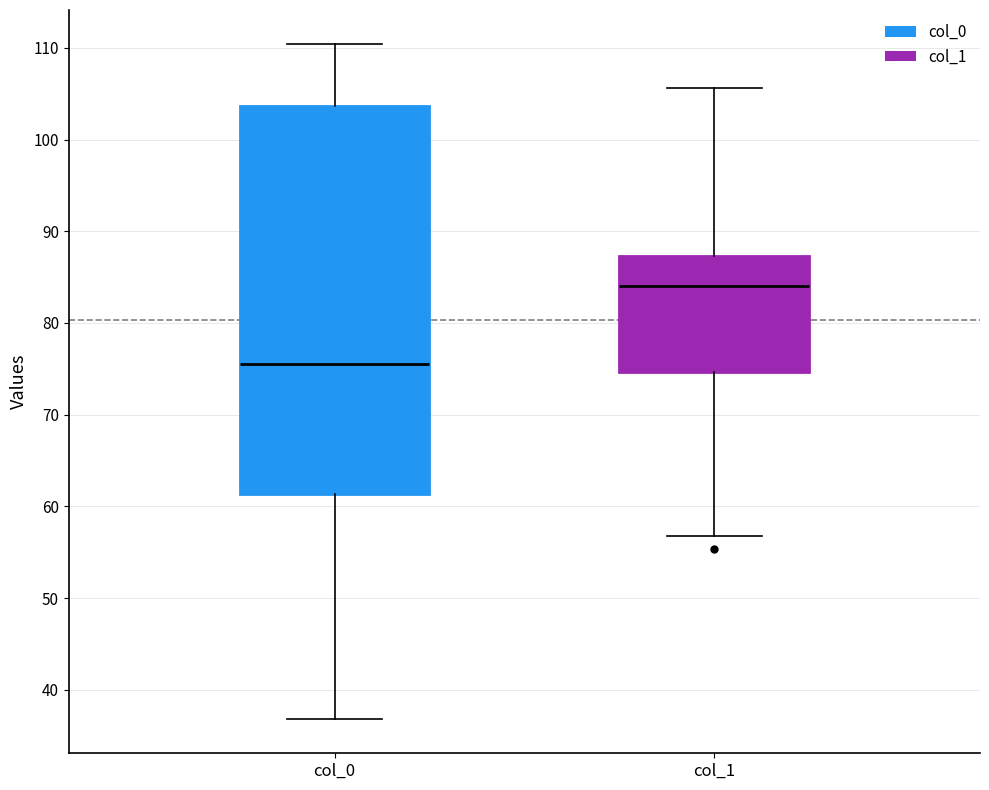

Which box's median line is the lowest?

col_0